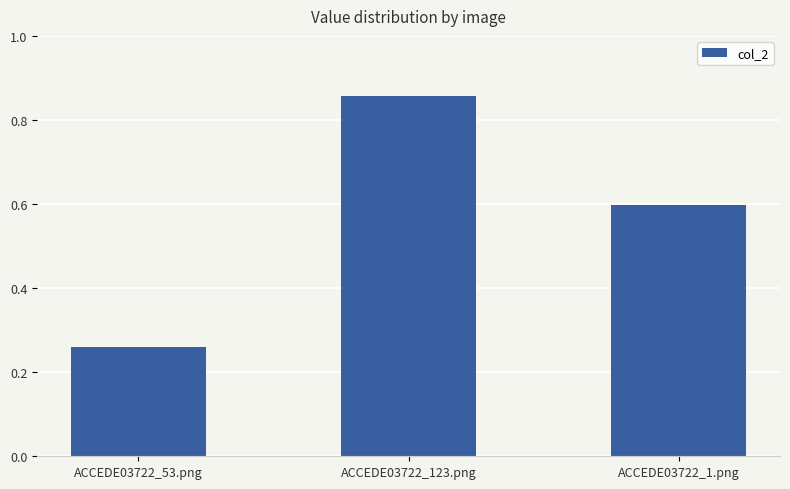

At which category does the chart reach its peak across all series?

ACCEDE03722_123.png